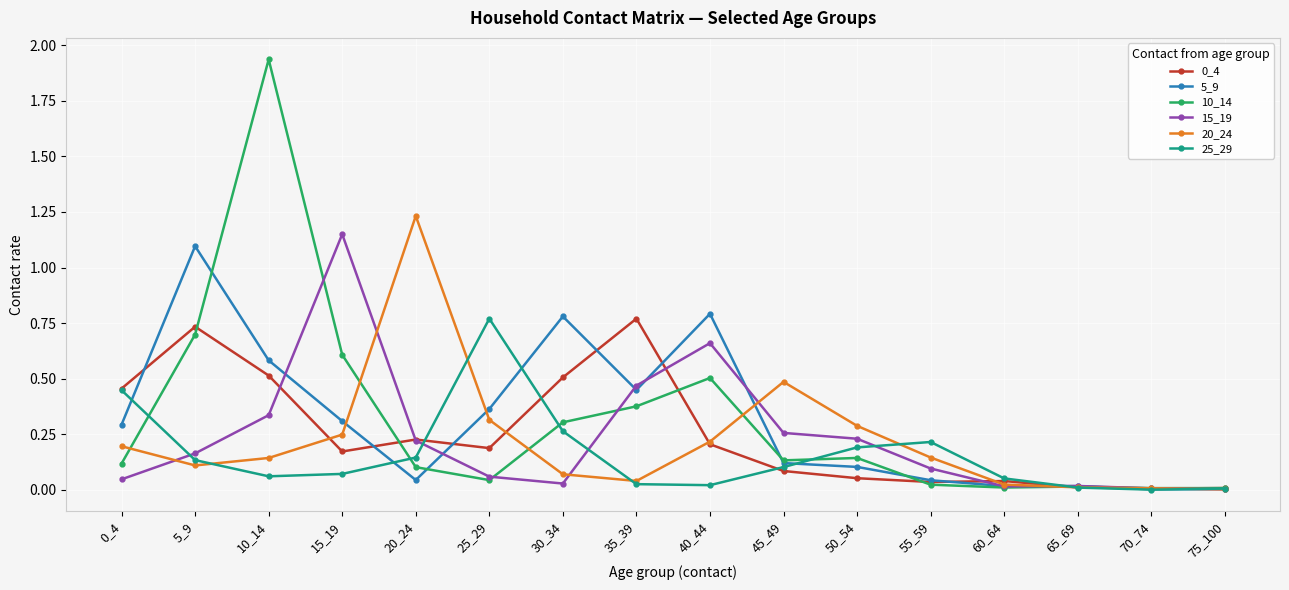

How many lines are shown in the chart?

6